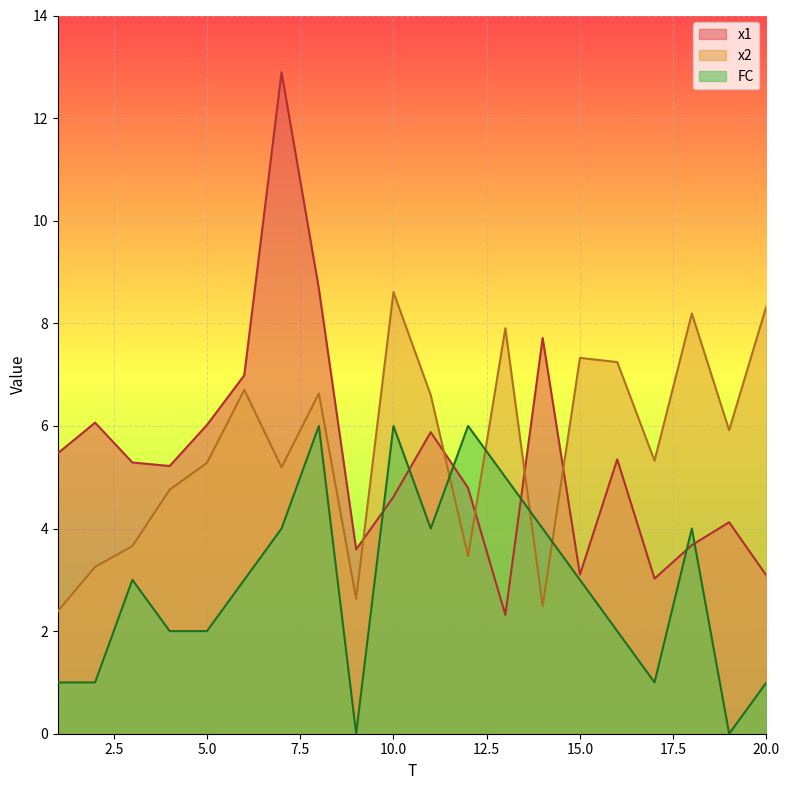

How many times do x2 and x1 cross each other?

5